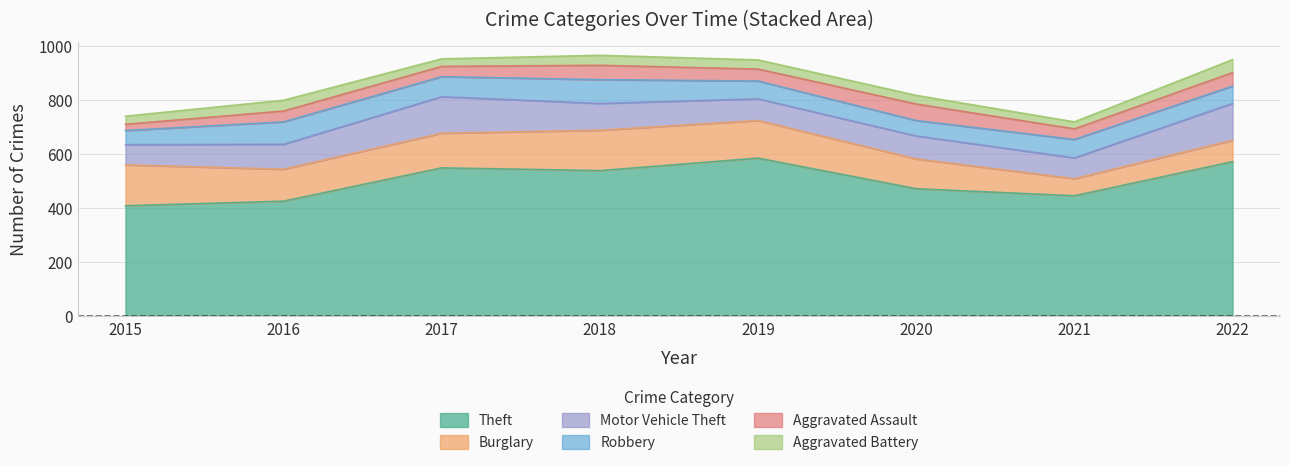

Which series has the widest spread of values?

Theft